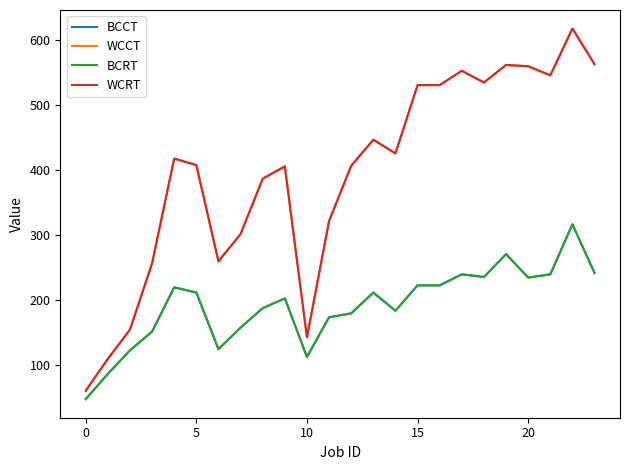

What is the difference between the maximum and minimum values in the BCCT series?

269